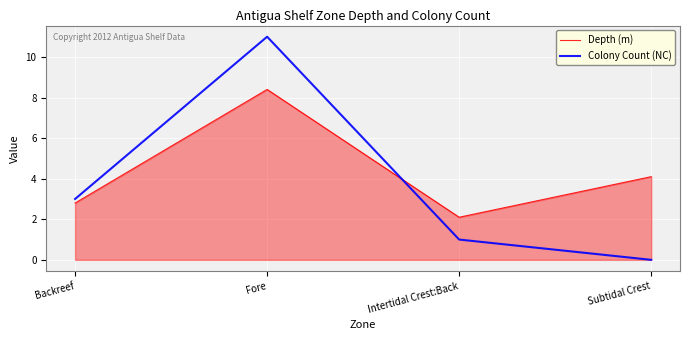

Reading right to left, what are all the values shown in this chart?

Depth (m): Subtidal Crest=4.1	Intertidal Crest:Back=2.1	Fore=8.4	Backreef=2.8
Colony Count (NC): Subtidal Crest=0.0	Intertidal Crest:Back=1.0	Fore=11.0	Backreef=3.0